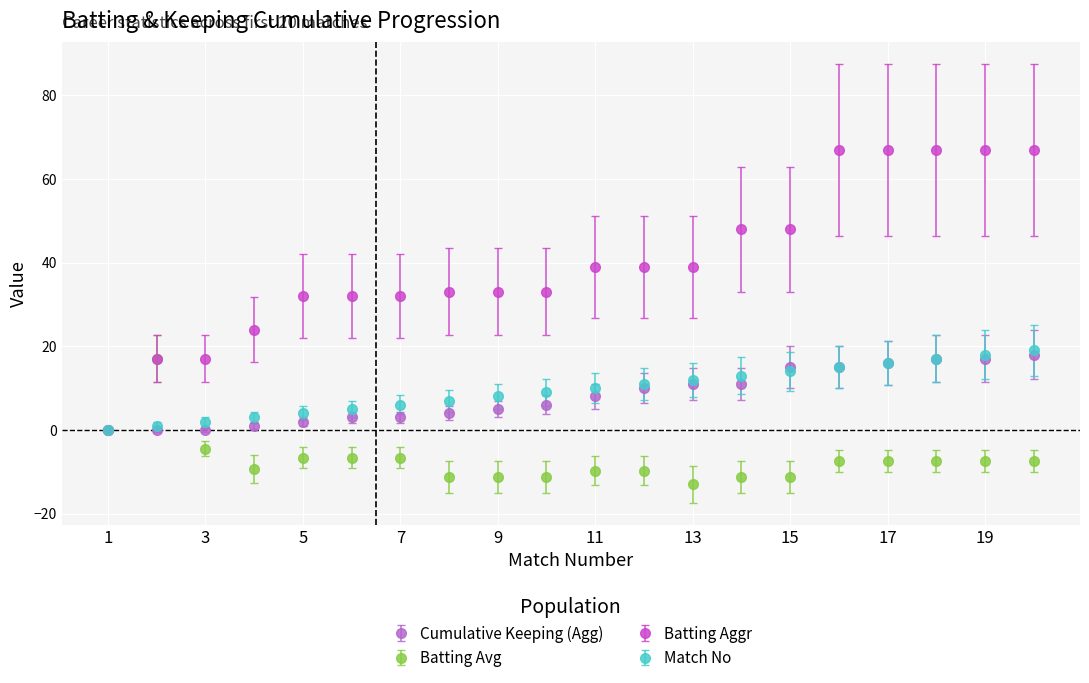

True or false: Cumulative Keeping (Agg) and Match No intersect in this chart.

True